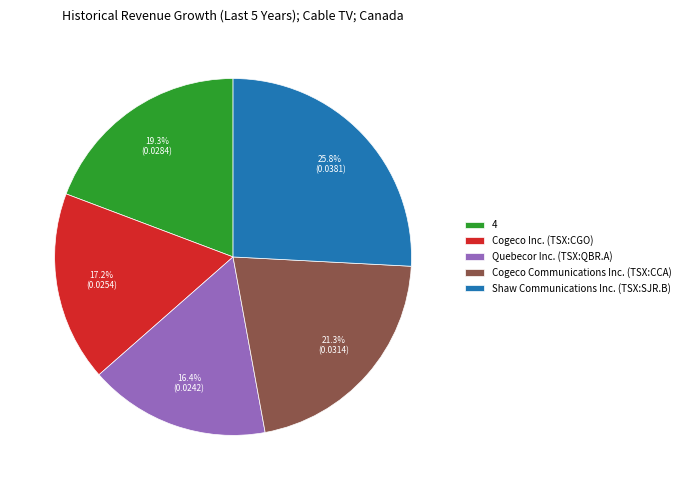

The Cogeco Inc. (TSX:CGO) slice represents 17% of the pie. True or false?

True